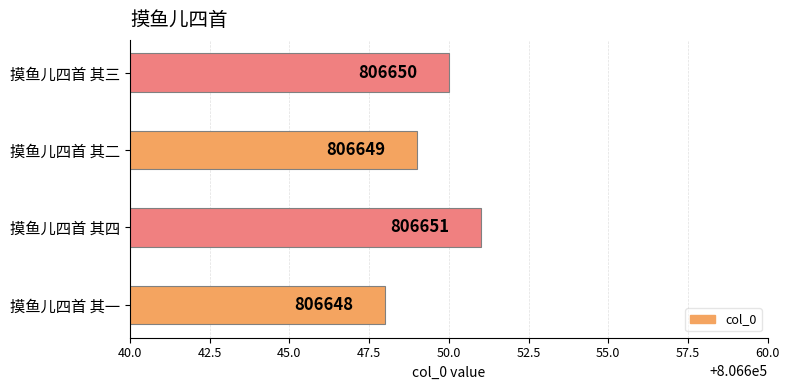

Which category has the highest value across all series?

摸鱼儿四首 其四